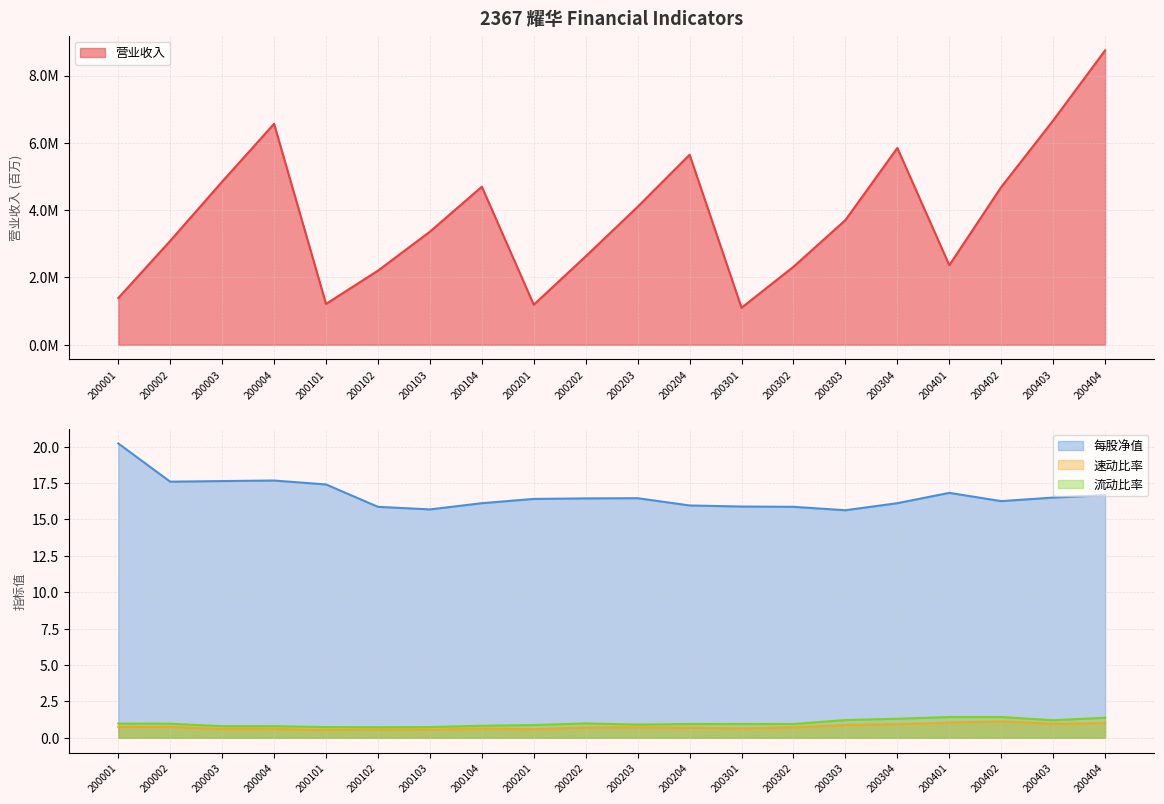

In 速动比率, how many points are higher than both neighbors (excluding endpoints)?

4